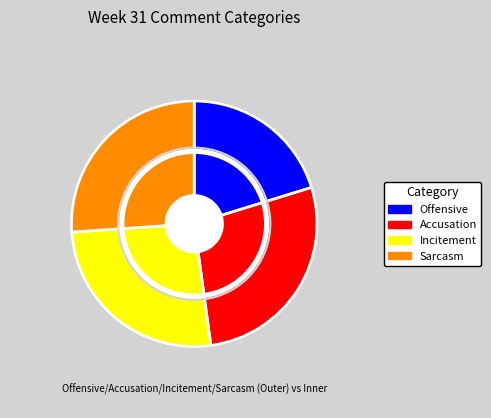

Which slice is the largest?

Accusation